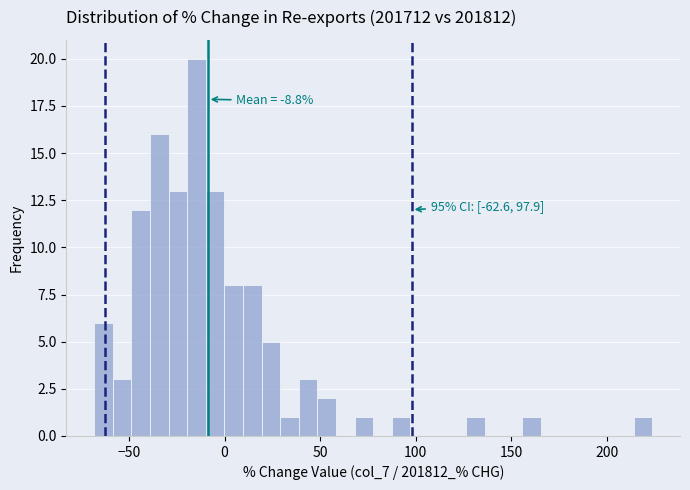

Read against the x-axis, roughly where is the centre of the tallest bar?

-15